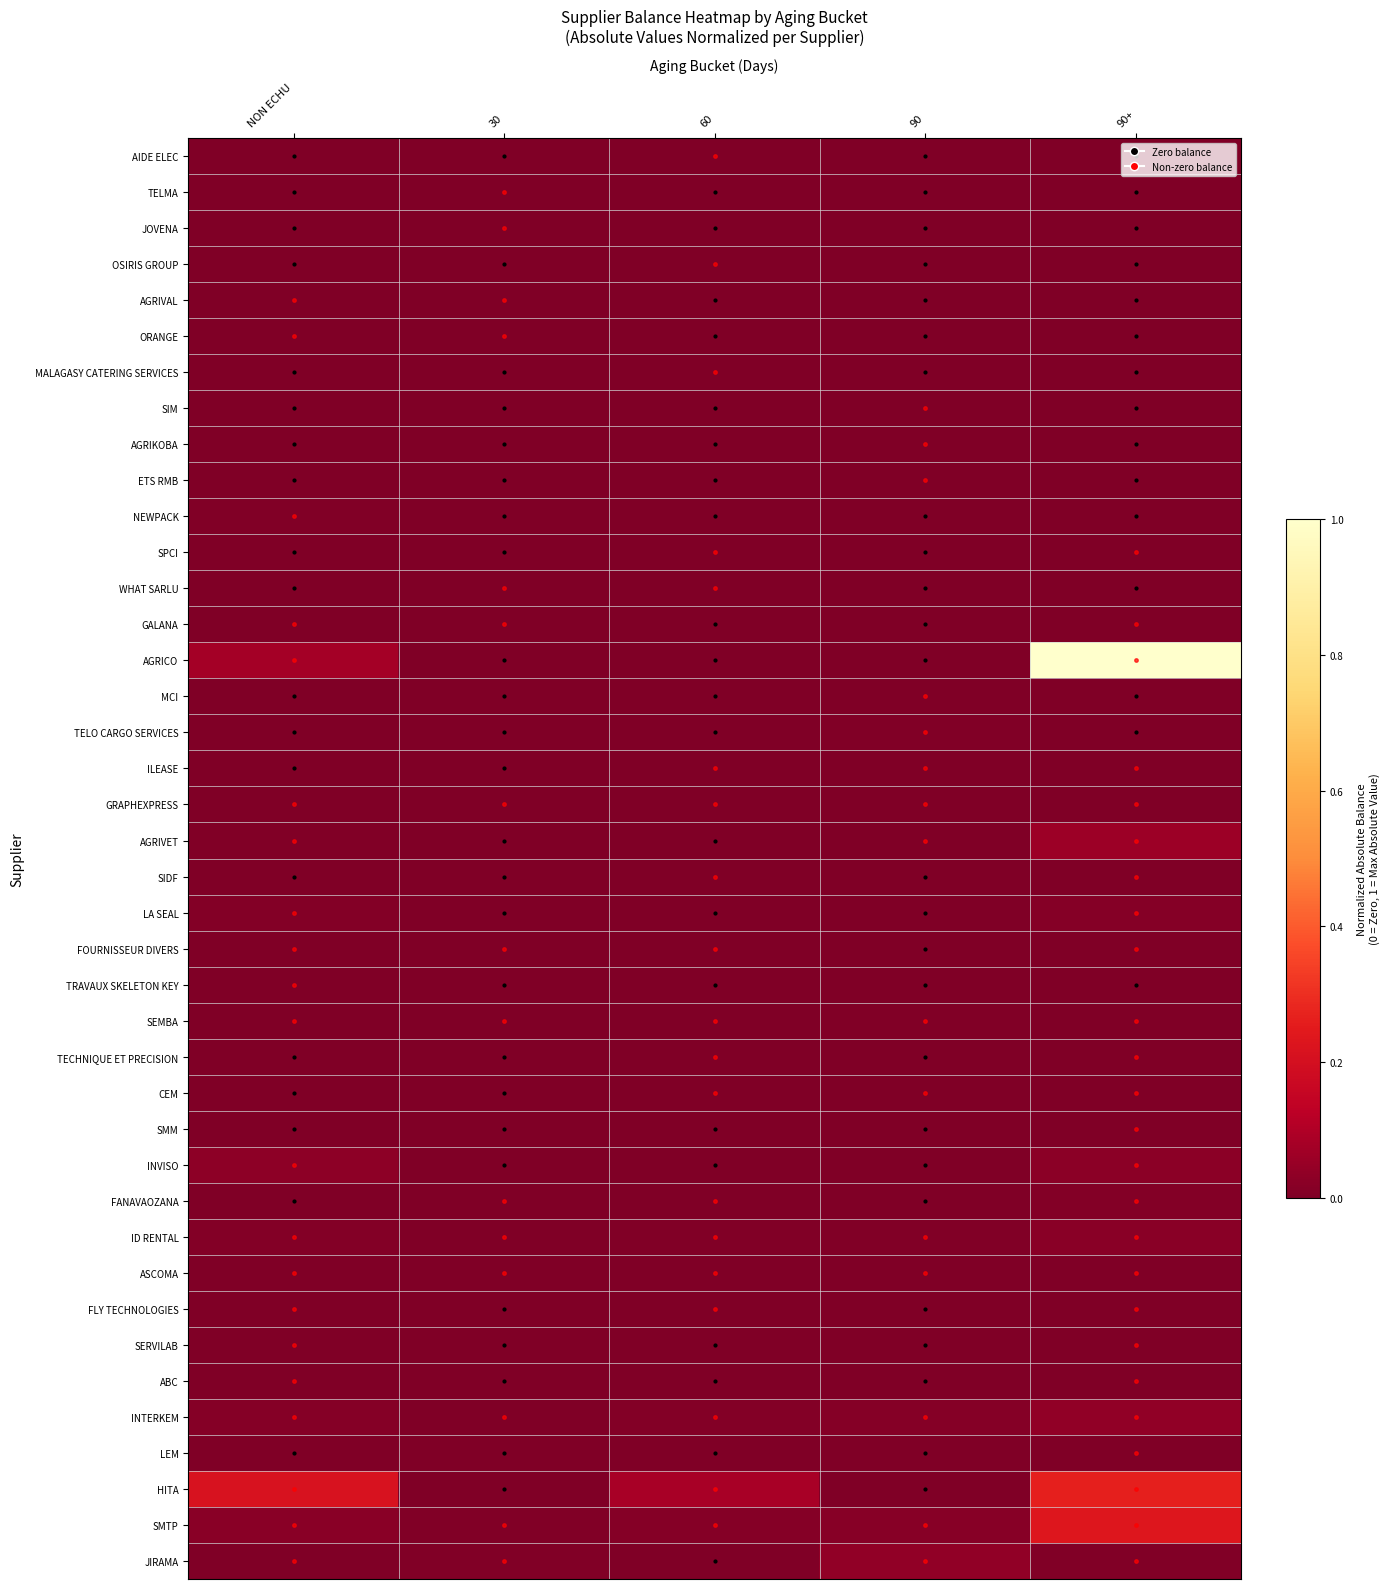

List the series in order of their peak value, highest first.

AGRICO, HITA, SMTP, AGRIVET, INTERKEM, JIRAMA, INVISO, ID RENTAL, LA SEAL, FANAVAOZANA, SEMBA, TELO CARGO SERVICES, NEWPACK, GRAPHEXPRESS, ASCOMA, FOURNISSEUR DIVERS, AGRIVAL, WHAT SARLU, SIDF, MALAGASY CATERING SERVICES, SPCI, AGRIKOBA, ABC, SERVILAB, MCI, AIDE ELEC, JOVENA, ETS RMB, ILEASE, TELMA, SIM, OSIRIS GROUP, TECHNIQUE ET PRECISION, GALANA, FLY TECHNOLOGIES, LEM, TRAVAUX SKELETON KEY, CEM, ORANGE, SMM